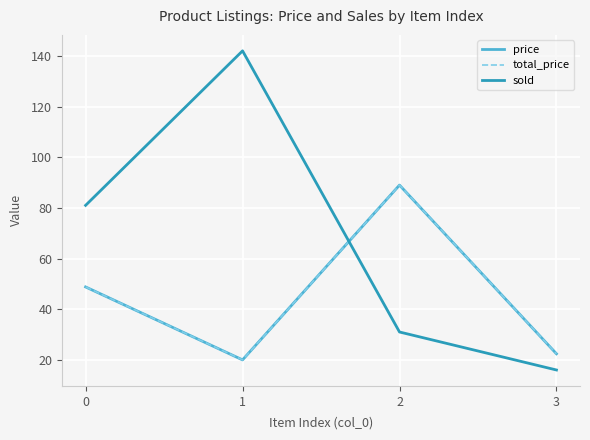

Is this an area chart (filled region under the line)?

No